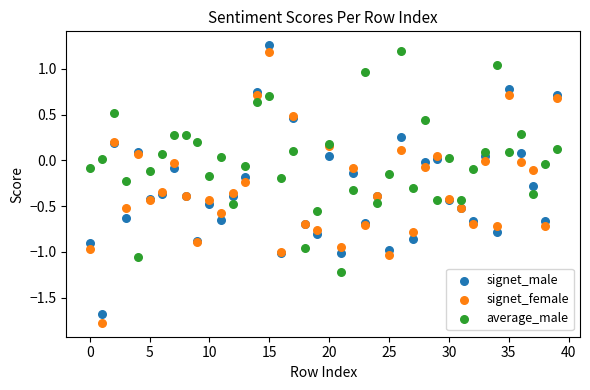

Which series has the widest spread of Y values?

signet_female